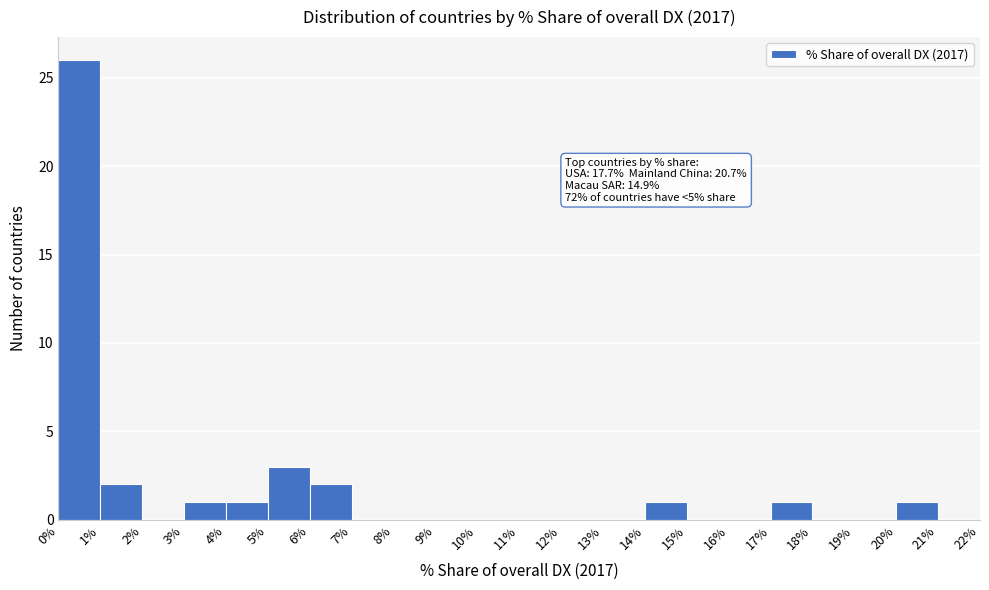

Which range on the x-axis has the tallest bar?

0% to 1%